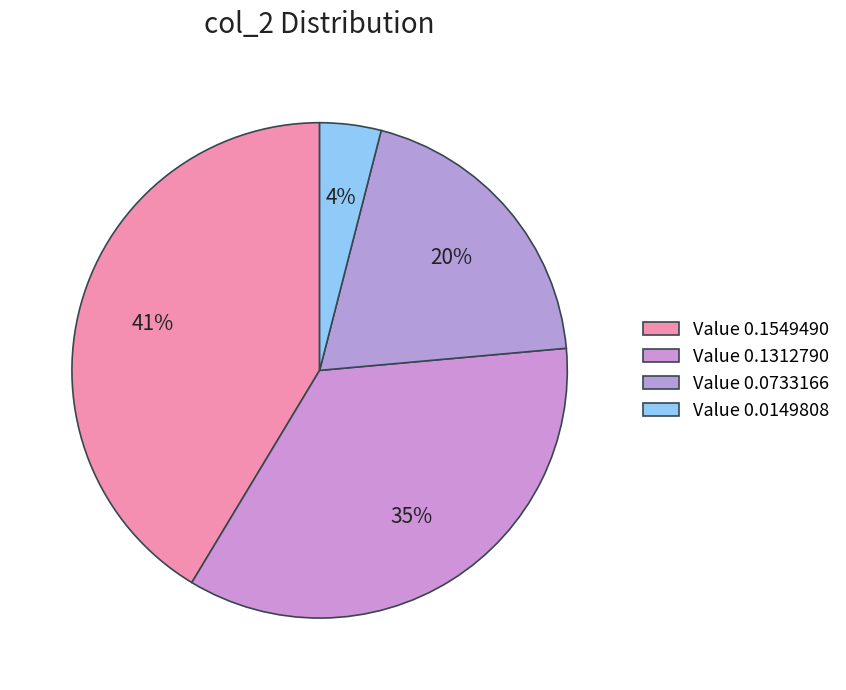

Which slice is the smallest?

0.0149808